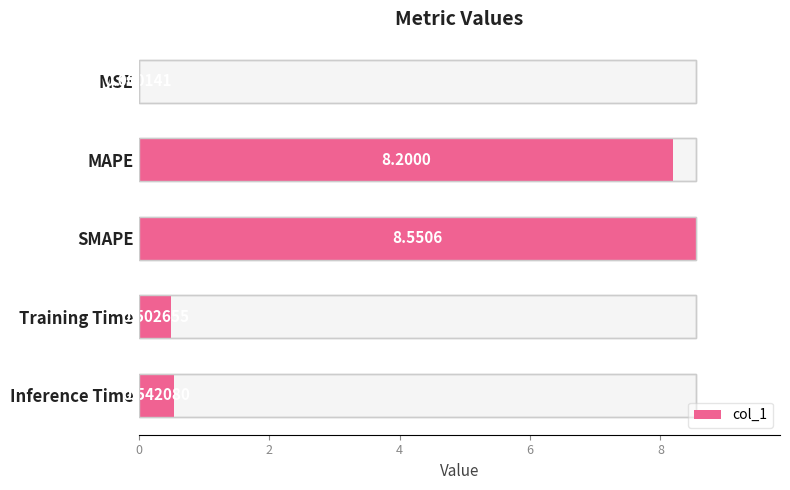

Reading right to left, list all the values displayed in this chart.

0.5	0.5	8.6	8.2	0.0